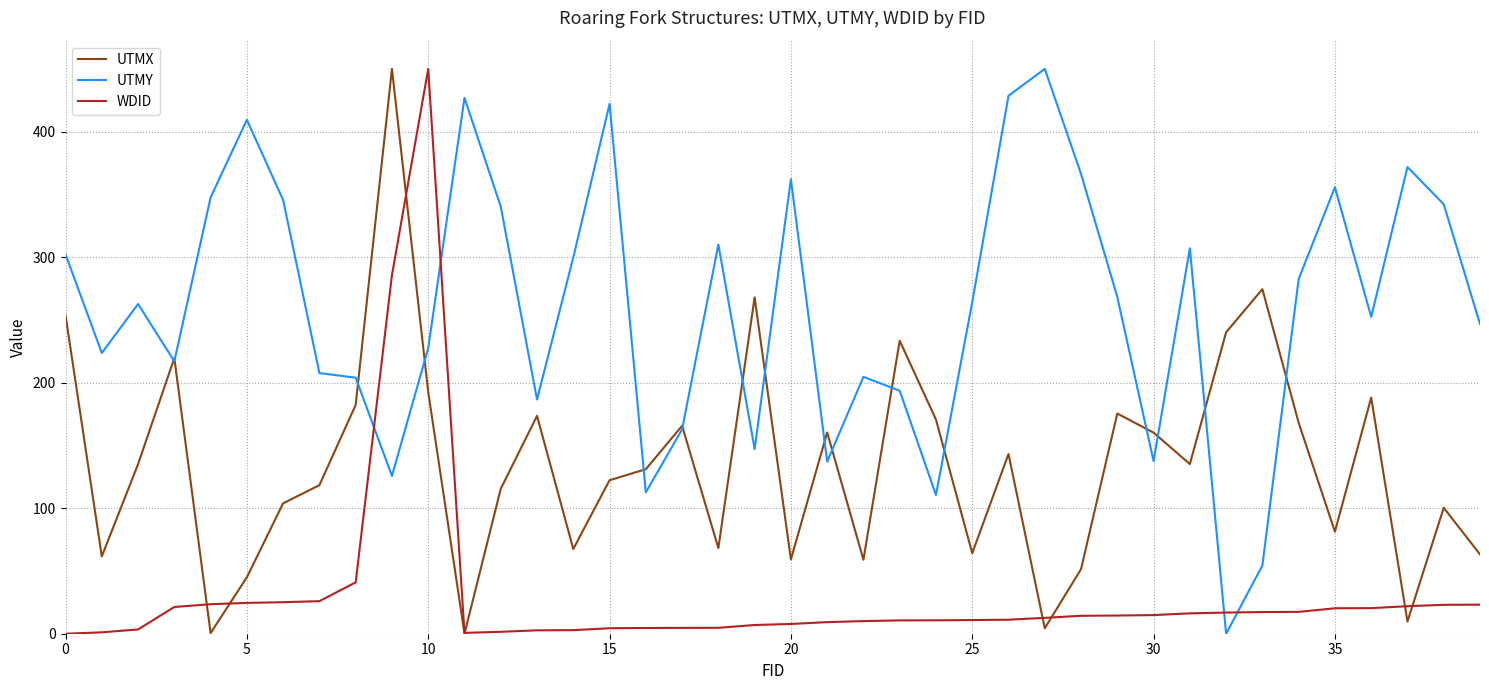

Which series has the largest total across all categories?

UTMY